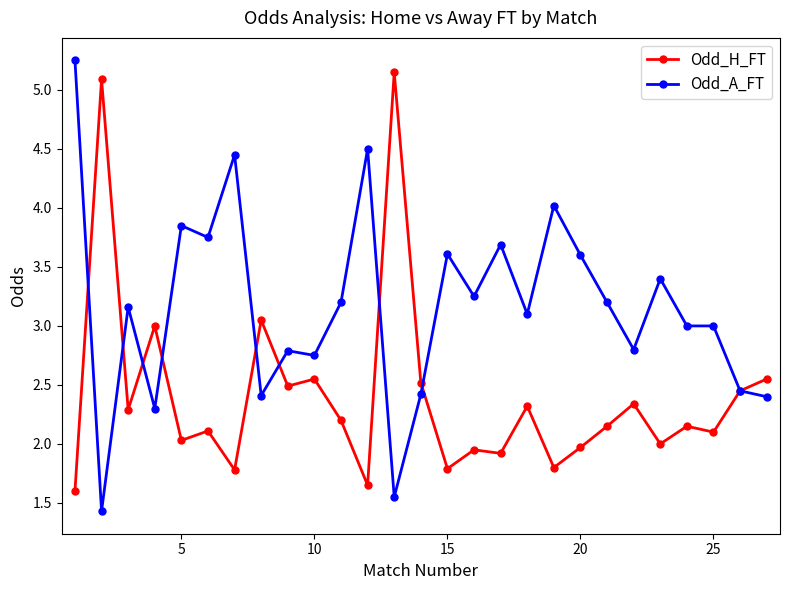

True or false: Odd_H_FT and Odd_A_FT cross at least once.

True